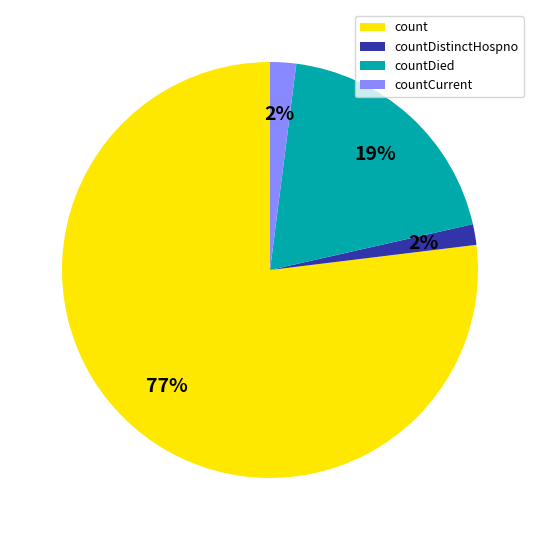

Which category has the biggest portion of the pie?

count